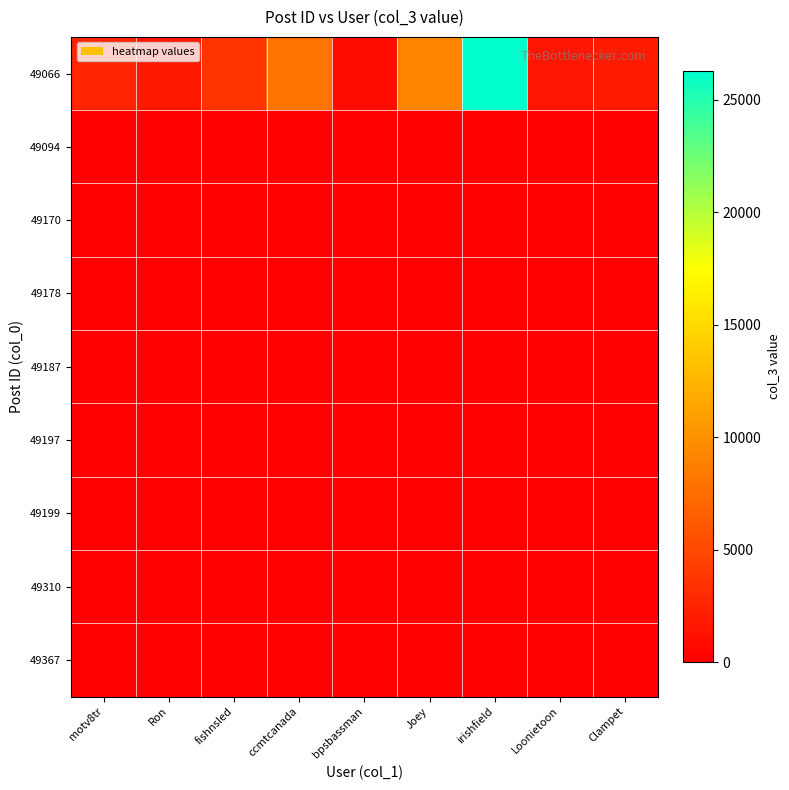

Which series changed the most between fishnsled and bpsbassman?

49066